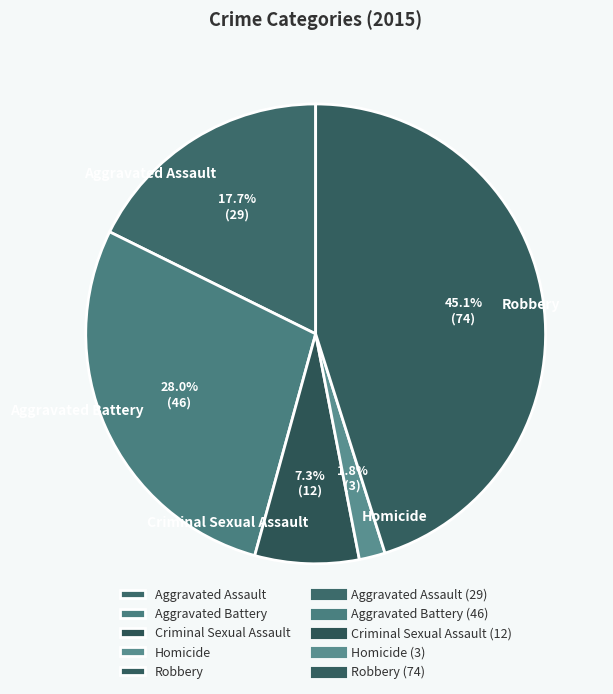

Which category has the biggest portion of the pie?

Robbery